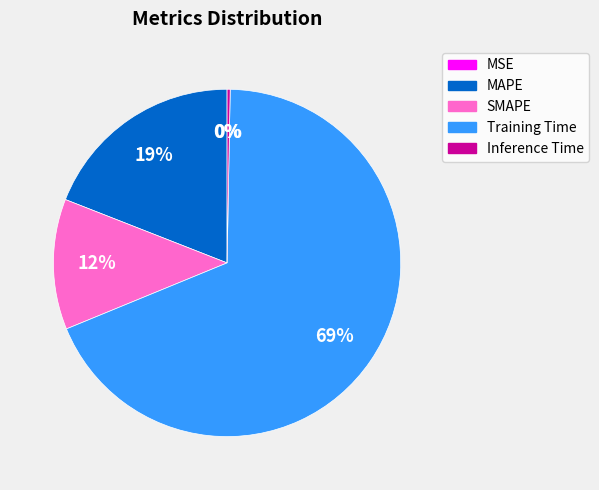

Combined, do MSE and Training Time account for over 50%?

Yes